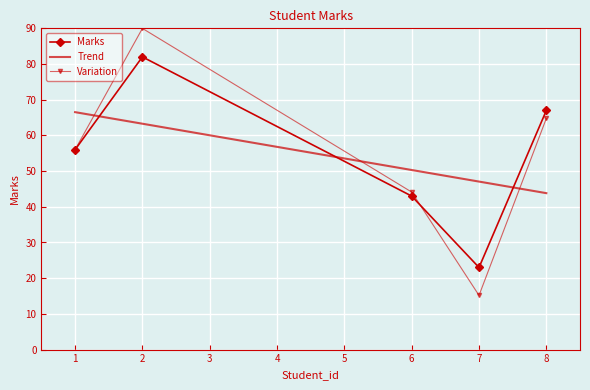

At which category does the chart reach its minimum across all series?

7